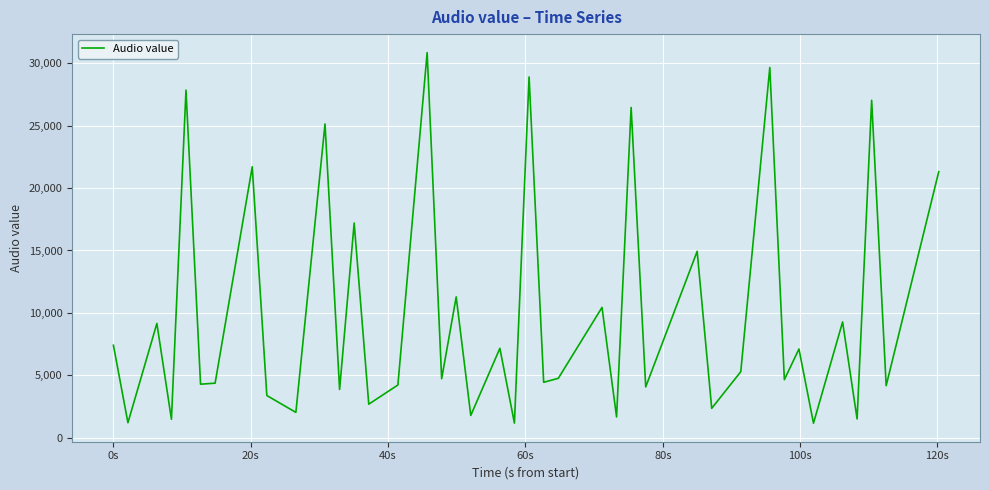

What is the difference between the maximum and minimum values?

29712.9